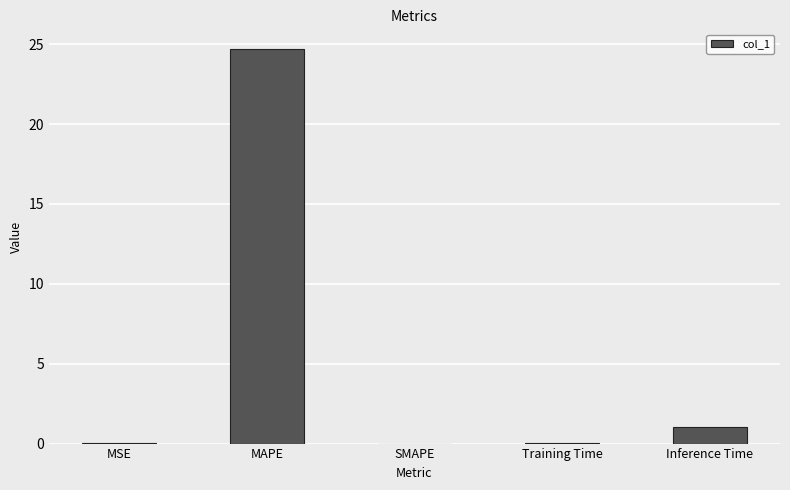

Which has a higher value, MSE or MAPE?

MAPE